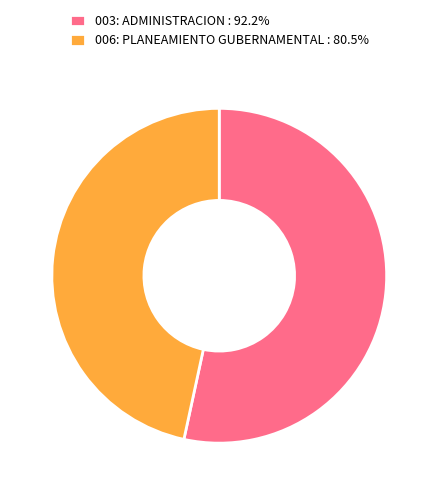

The 006: PLANEAMIENTO GUBERNAMENTAL slice represents 47% of the pie. True or false?

True